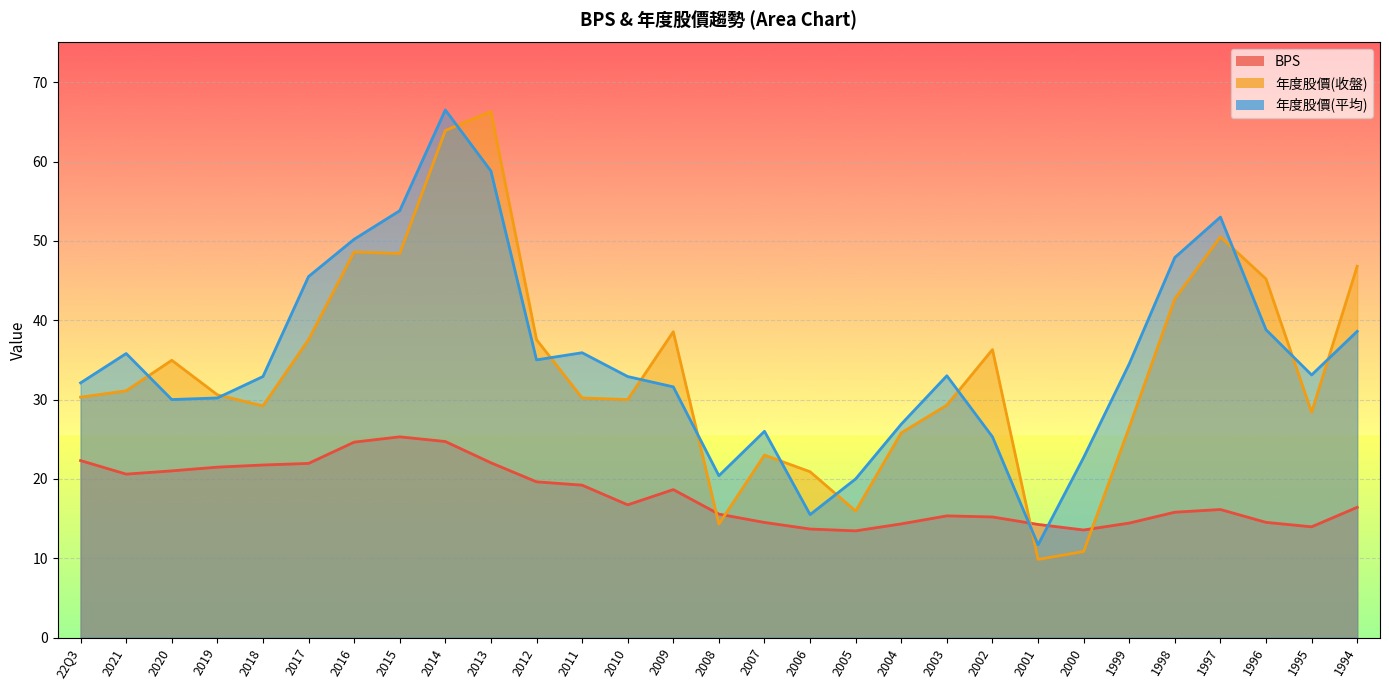

What value does the 年度股價(收盤) series have at 22Q3?

30.3